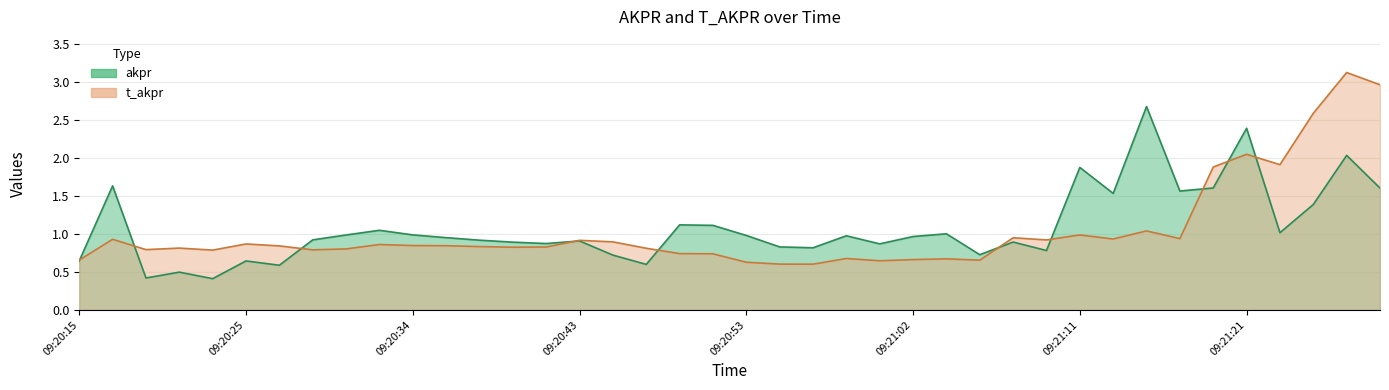

Reading left to right, list all the values displayed in this chart.

akpr: 0.6	1.6	0.4	0.5	0.4	0.6	0.6	0.9	1.0	1.0	1.0	1.0	0.9	0.9	0.9	0.9	0.7	0.6	1.1	1.1	1.0	0.8	0.8	1.0	0.9	1.0	1.0	0.7	0.9	0.8	1.9	1.5	2.7	1.6	1.6	2.4	1.0	1.4	2.0	1.6
t_akpr: 0.7	0.9	0.8	0.8	0.8	0.9	0.8	0.8	0.8	0.9	0.8	0.8	0.8	0.8	0.8	0.9	0.9	0.8	0.7	0.7	0.6	0.6	0.6	0.7	0.6	0.7	0.7	0.7	0.9	0.9	1.0	0.9	1.0	0.9	1.9	2.0	1.9	2.6	3.1	3.0